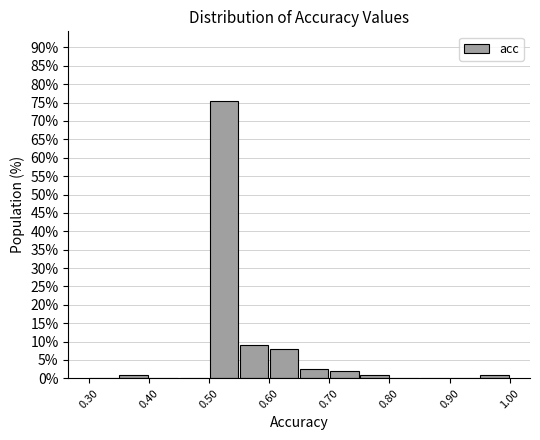

Reading left to right, transcribe this chart: for each bar, give the range it covers on the x-axis and its height. The values are not printed on the chart, so give them approximately, as read against the axis.

0.30 to 0.35: 0
0.35 to 0.40: 1.0
0.40 to 0.45: 0
0.45 to 0.50: 0
0.50 to 0.55: 75.5
0.55 to 0.60: 9.0
0.60 to 0.65: 8.0
0.65 to 0.70: 2.5
0.70 to 0.75: 2.0
0.75 to 0.80: 1.0
0.80 to 0.85: 0
0.85 to 0.90: 0
0.90 to 0.95: 0
0.95 to 1.00: 1.0